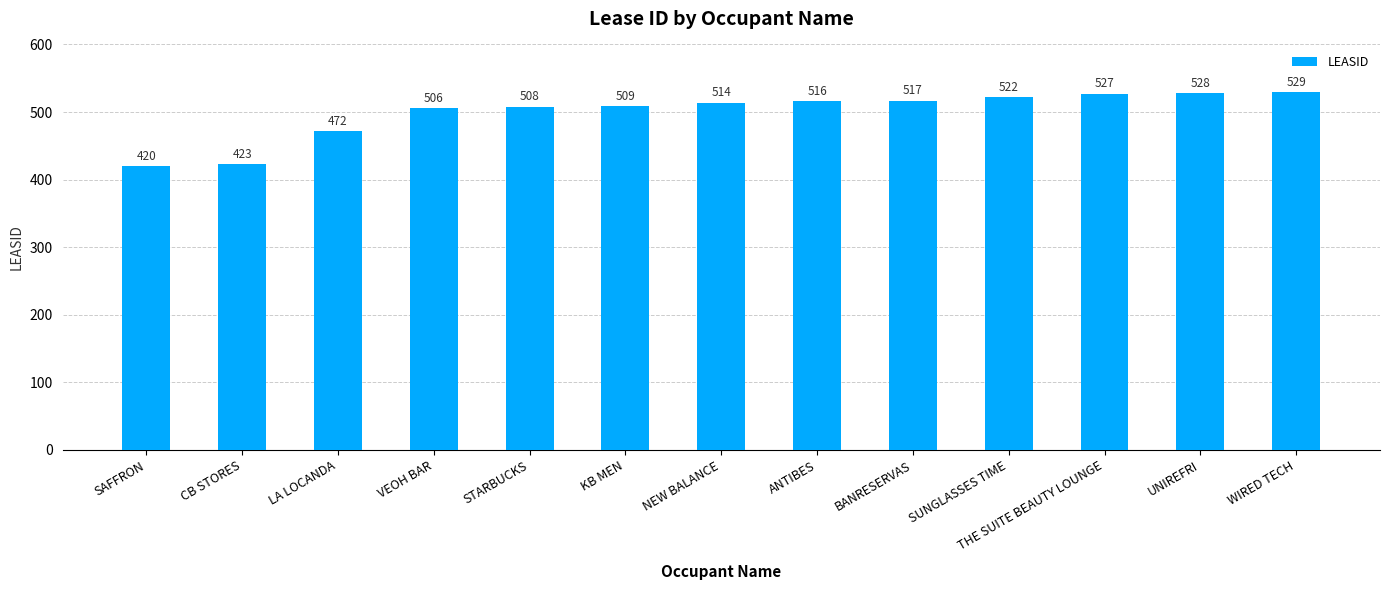

What is the sum of the values at SAFFRON and SUNGLASSES TIME?

942